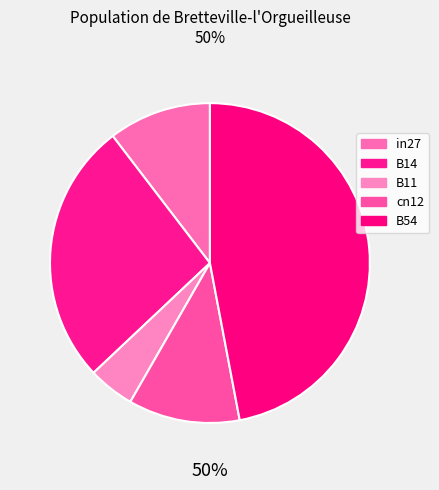

Between B14 and in27, which is larger?

B14